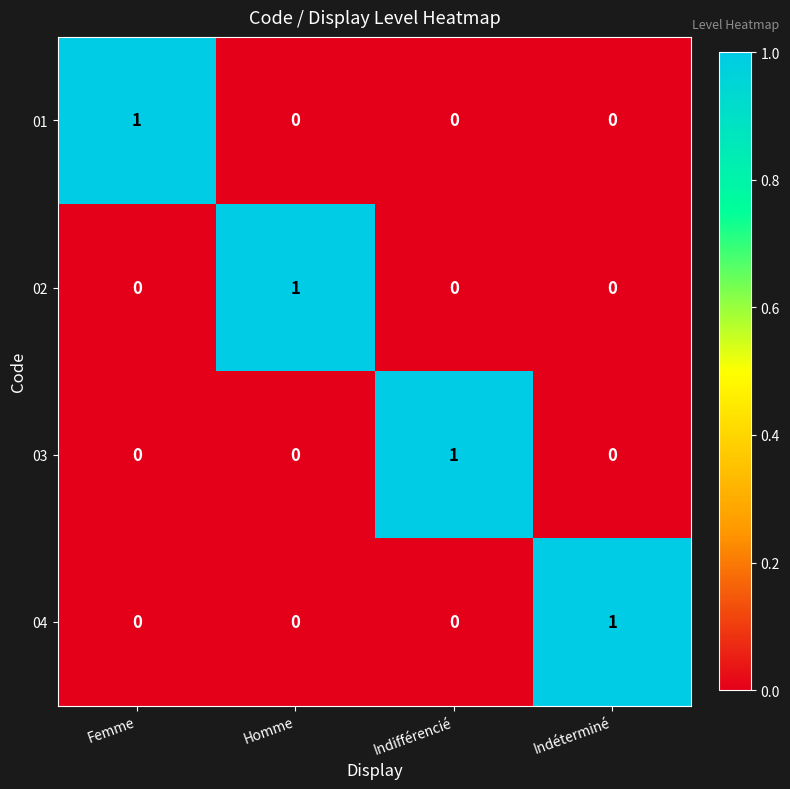

Reading right to left, what are all the values shown in this chart?

01: 0	0	0	1
02: 0	0	1	0
03: 0	1	0	0
04: 1	0	0	0